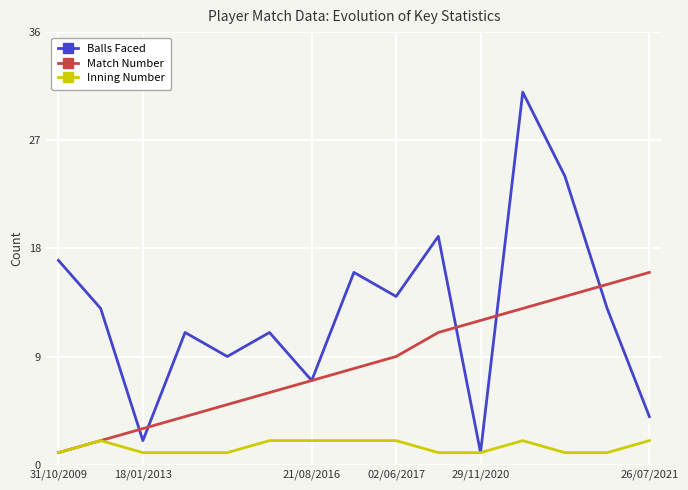

Which series has the largest total across all categories?

Balls Faced